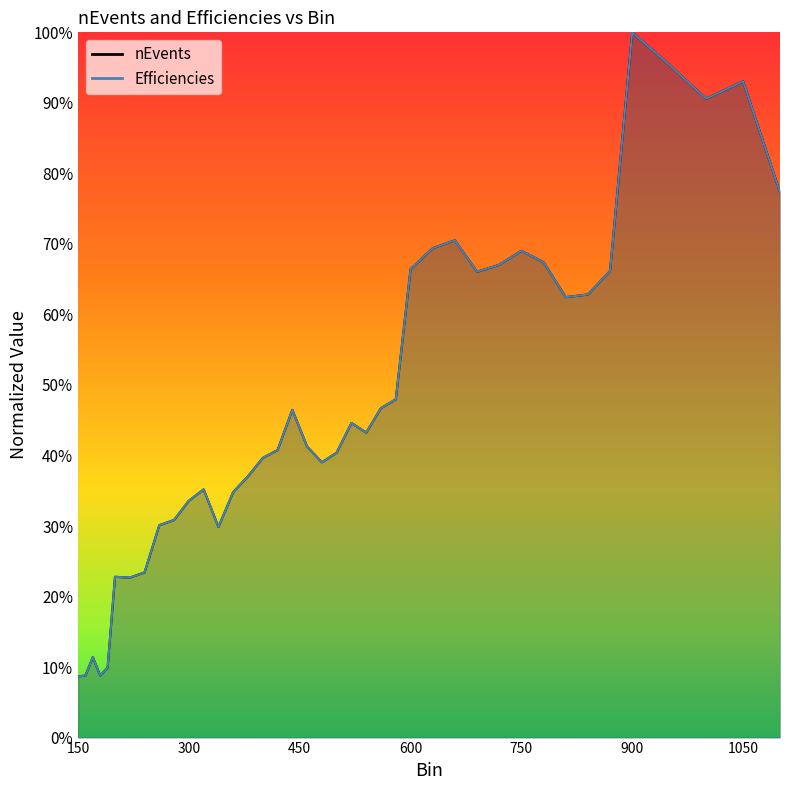

List the series in order of their peak value, highest first.

nEvents, Efficiencies